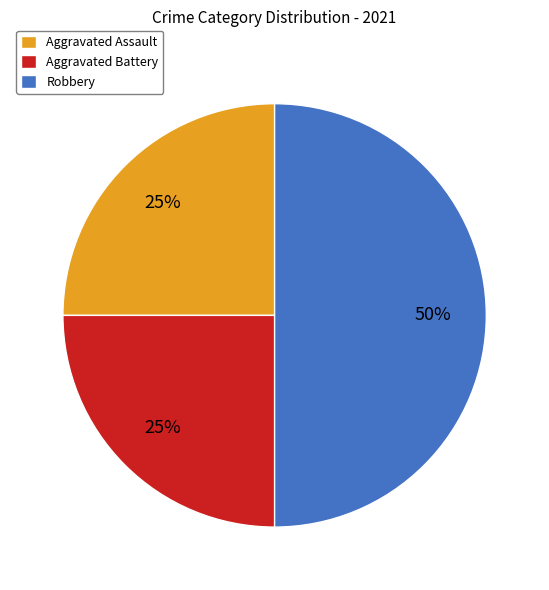

To the nearest percent, what is the difference between the Robbery and Aggravated Assault slice percentages?

25%